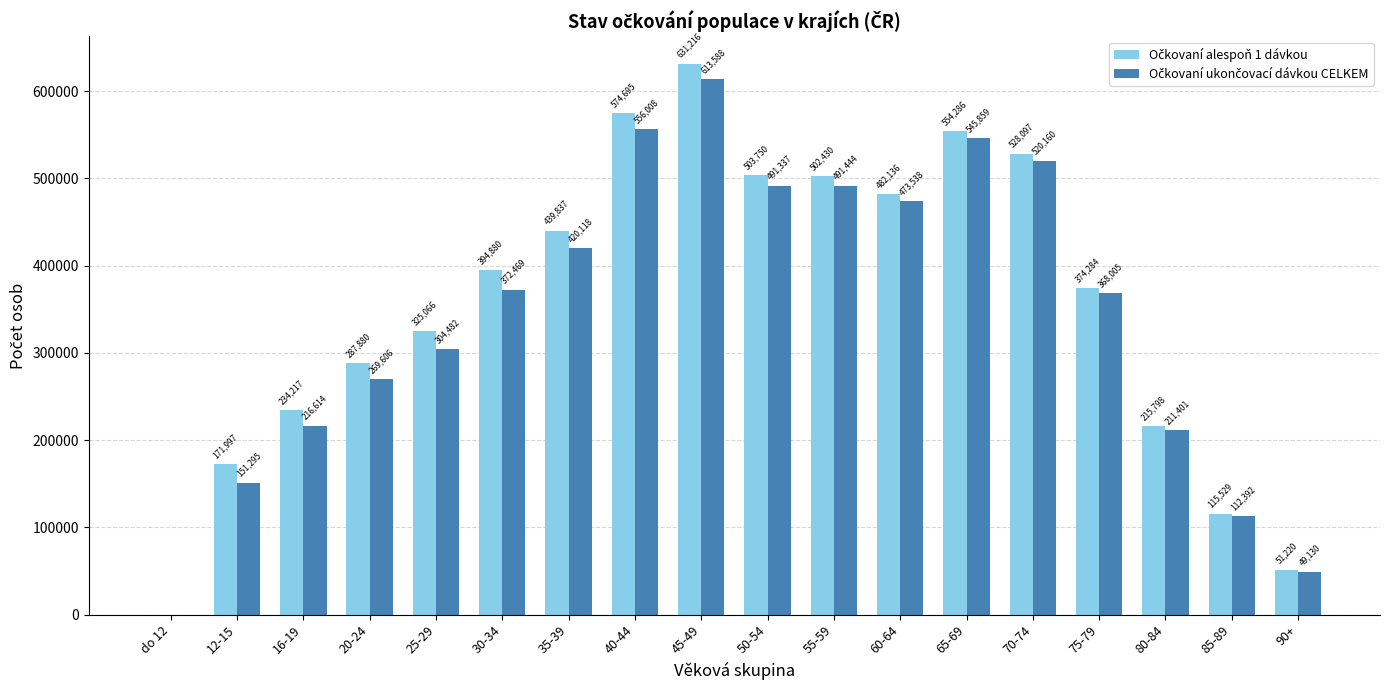

What is the total value across all series at 12-15?

323292